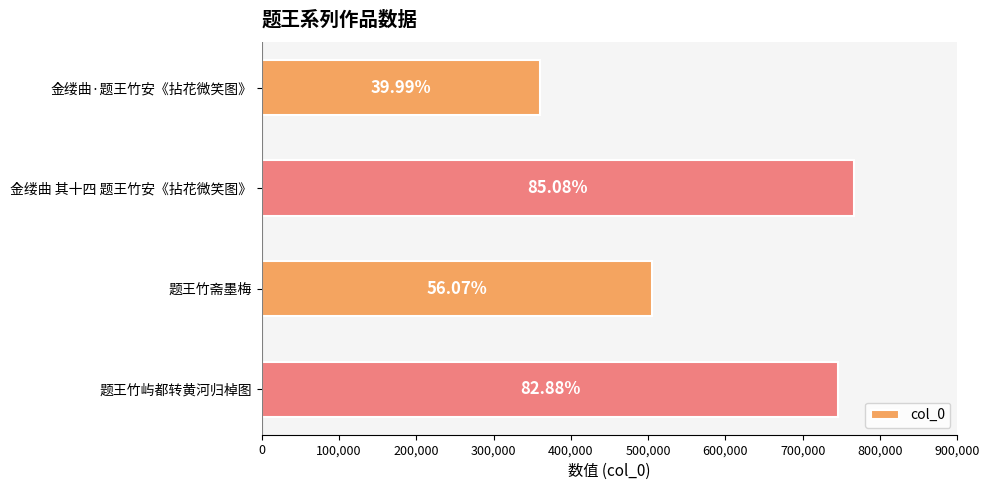

How many bars are there in total?

4